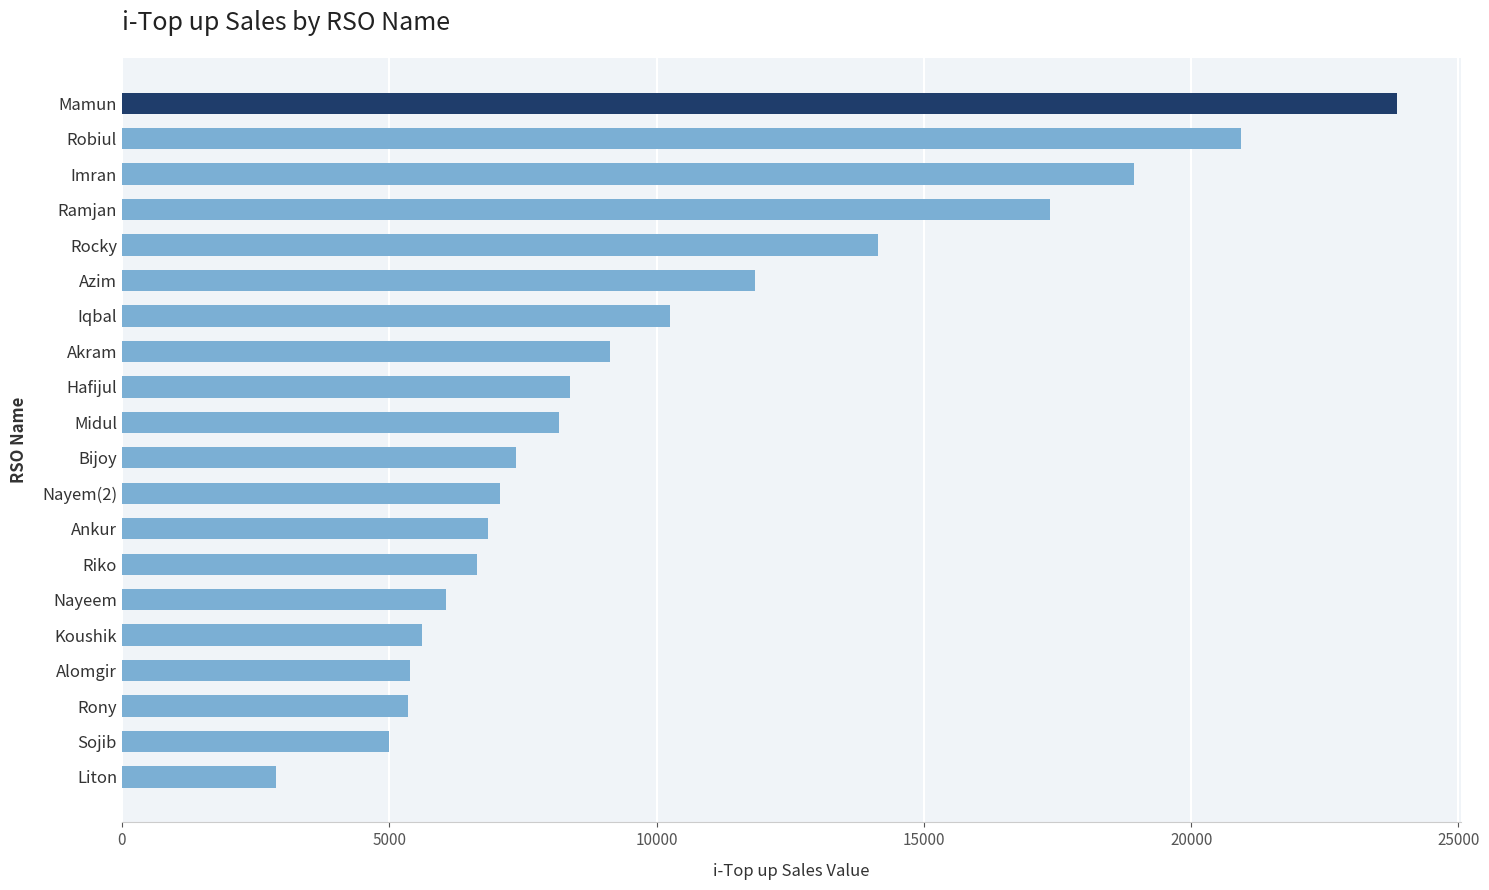

What is the difference between the second highest and minimum values?

18063